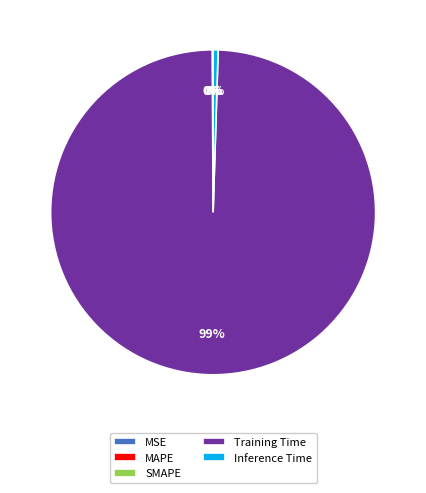

True or false: Training Time accounts for 99% of the total.

True